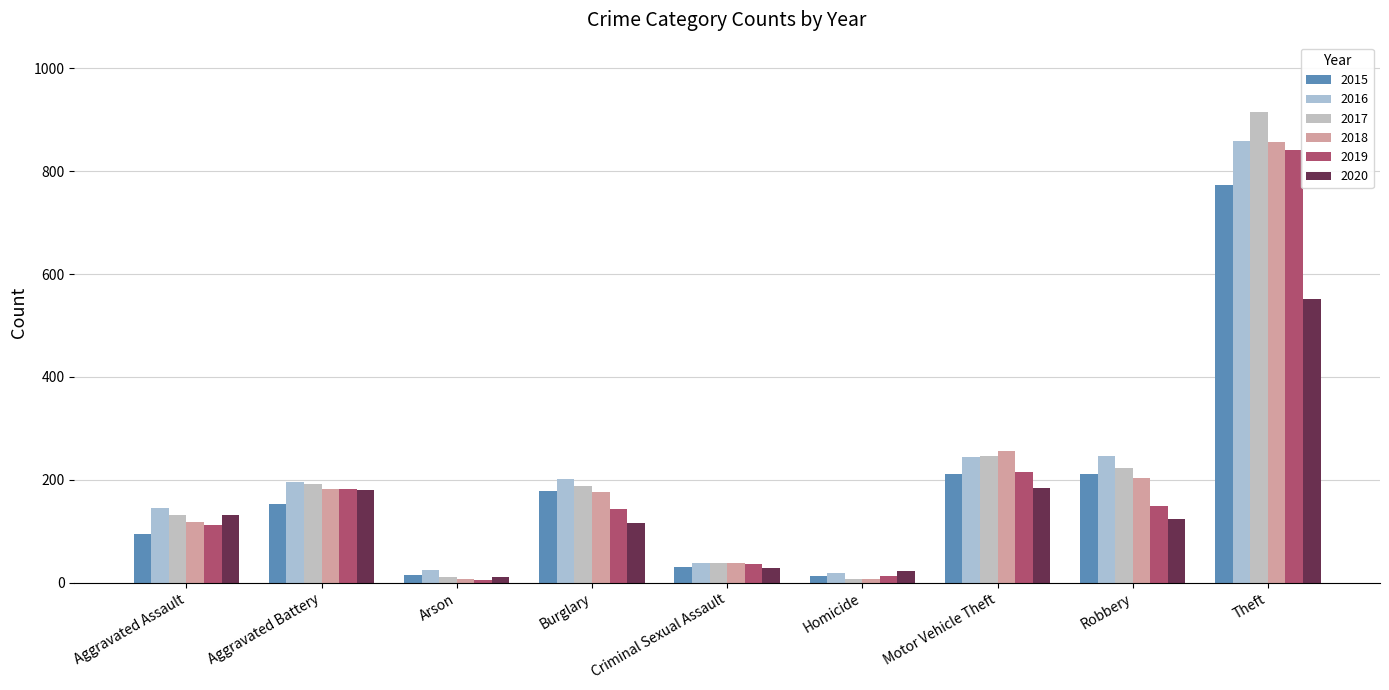

Does the chart contain any negative values?

No